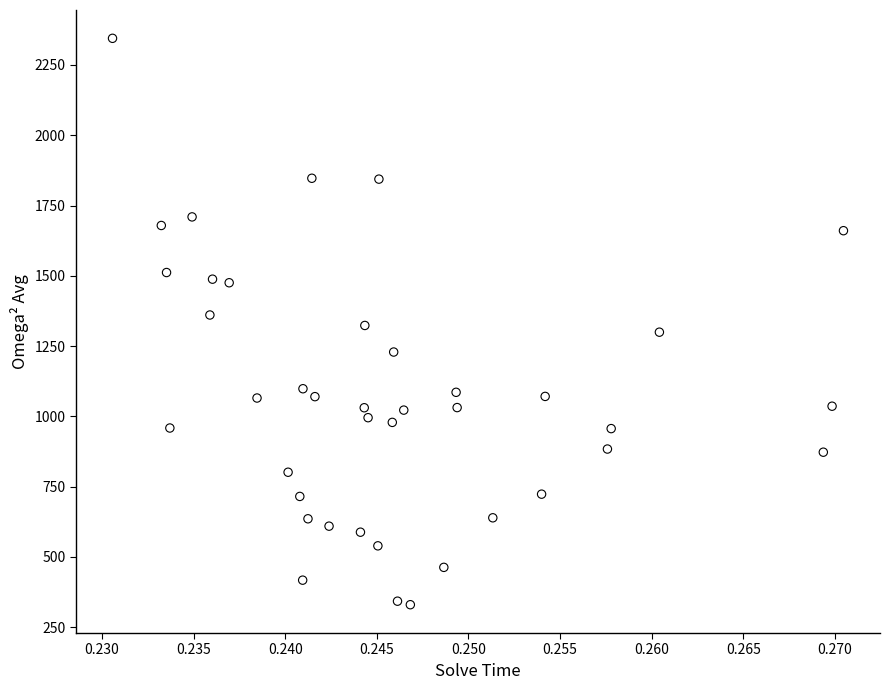

What is the range of Y values (max minus min)?

2015.3